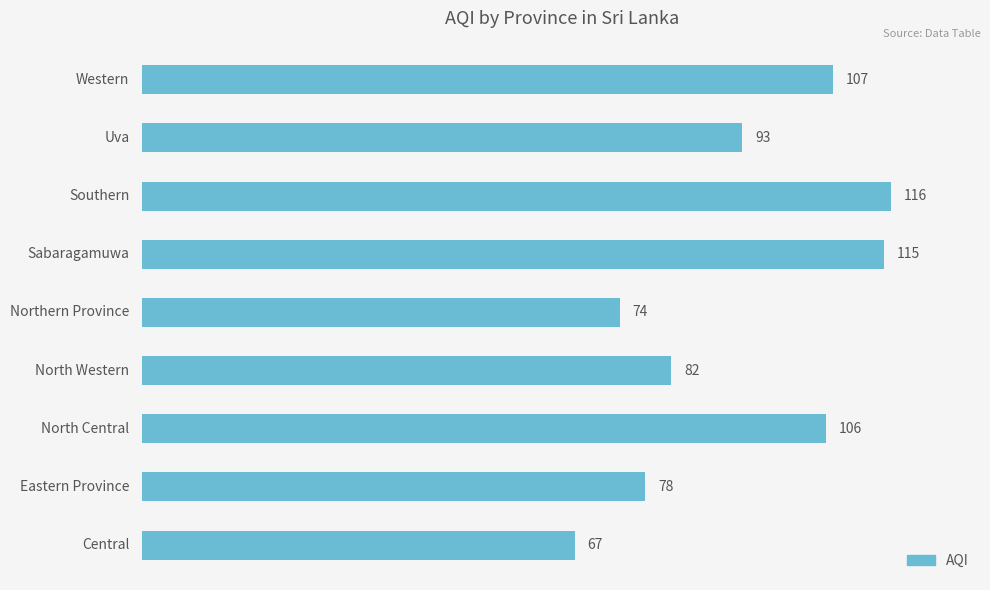

What is the maximum value shown in the chart?

116